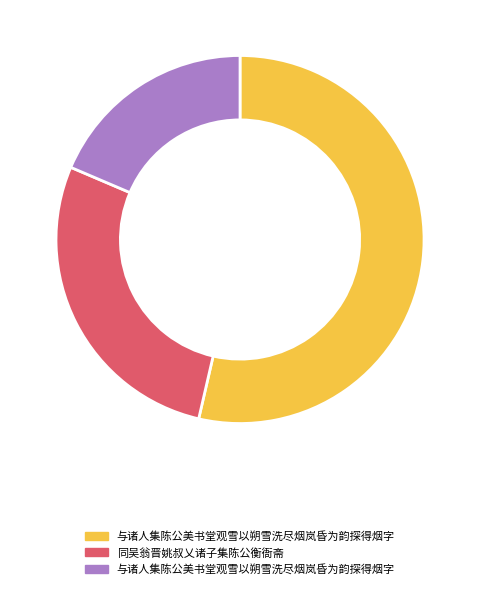

Is there a majority slice in this chart?

Yes